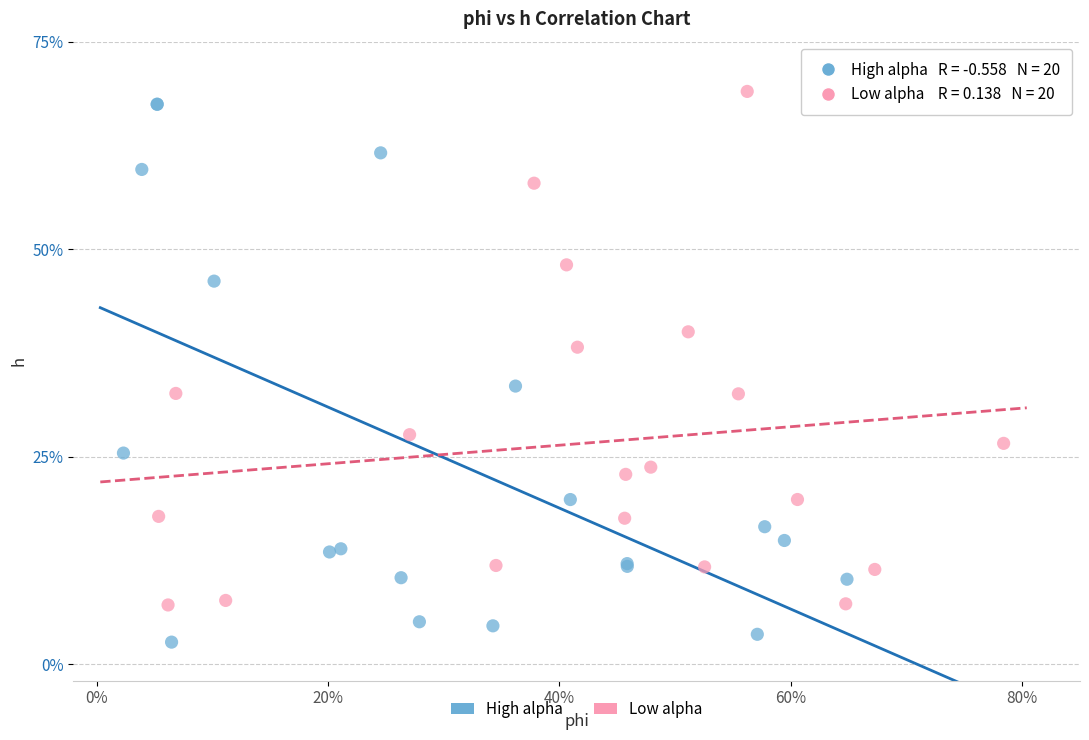

What are all the series names shown in the legend?

High alpha, Low alpha